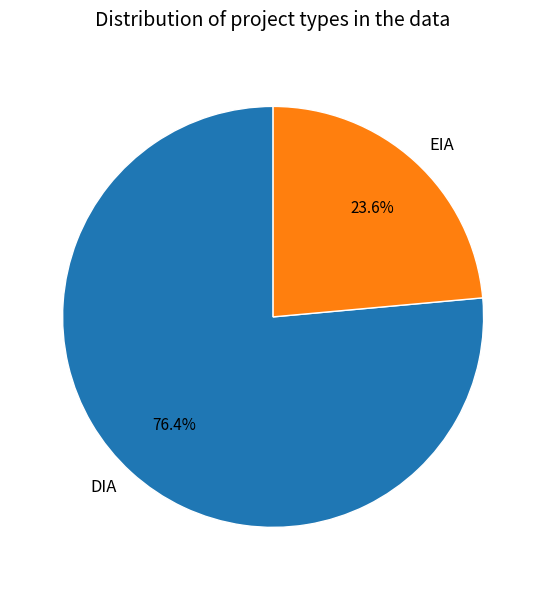

To the nearest percent, what percentage of the pie is EIA?

24%